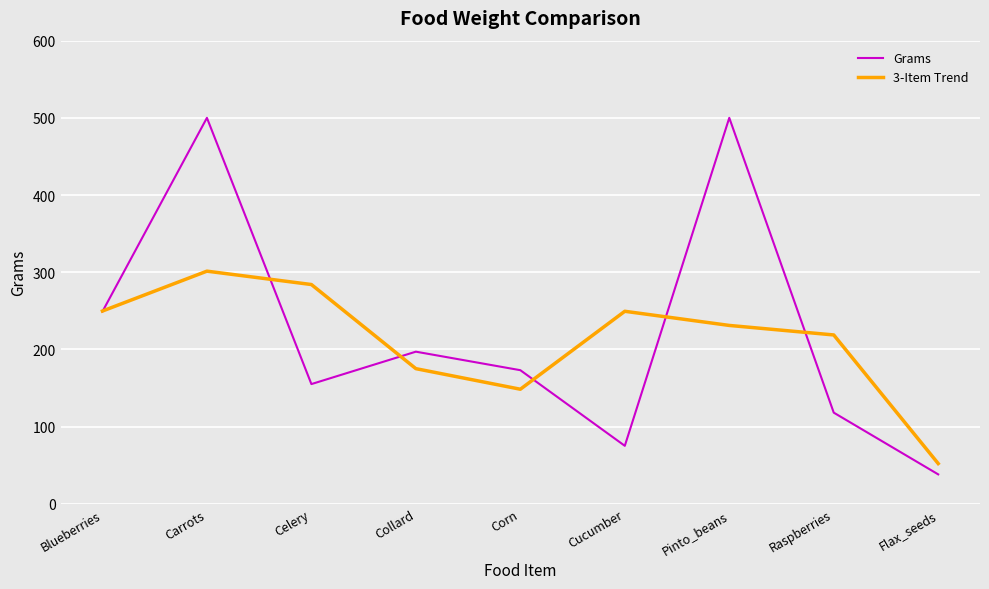

Is this an area chart (filled region under the line)?

No